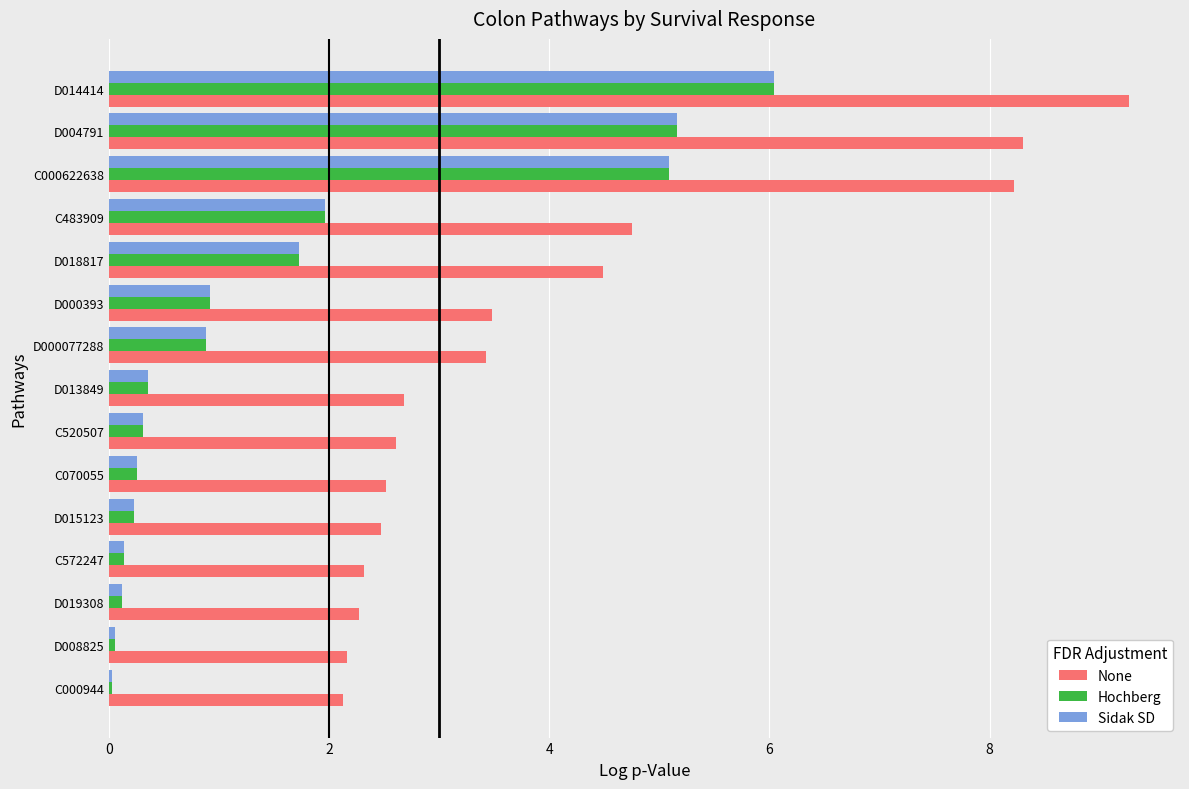

What is the greatest value displayed?

9.3